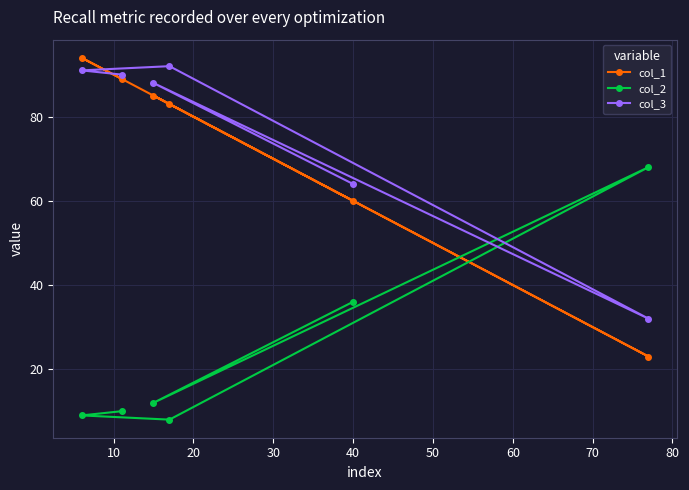

Which series changed the most between 10 and 30?

col_1